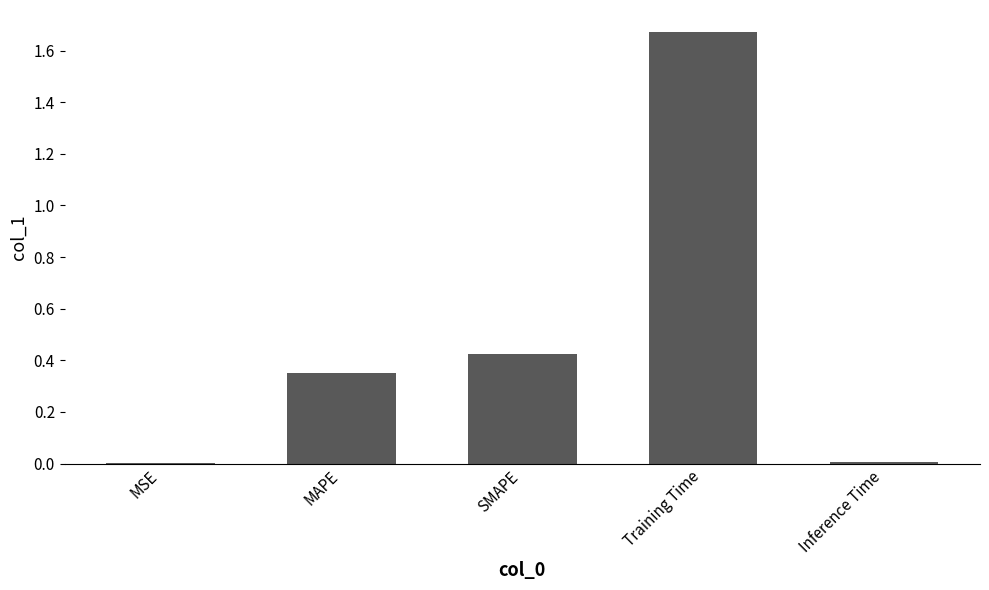

Are the bars horizontal?

No